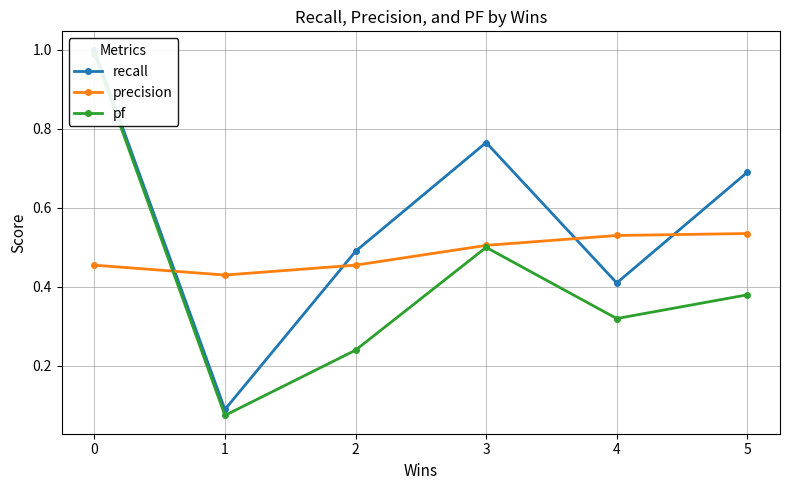

Which category has the lowest value across all series?

1